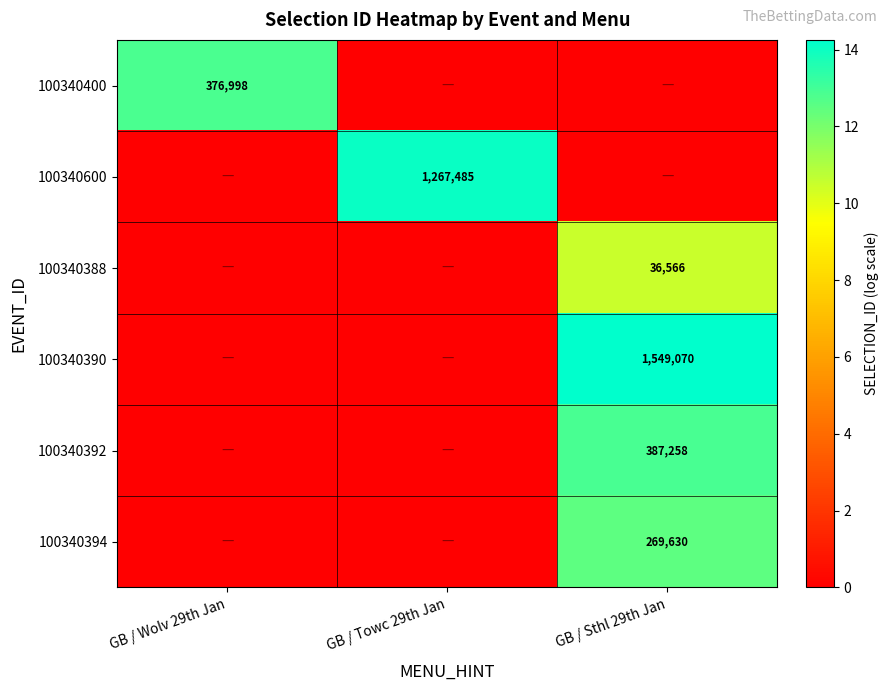

True or false: 100340394 has a value of 181698 at GB / Sthl 29th Jan.

False